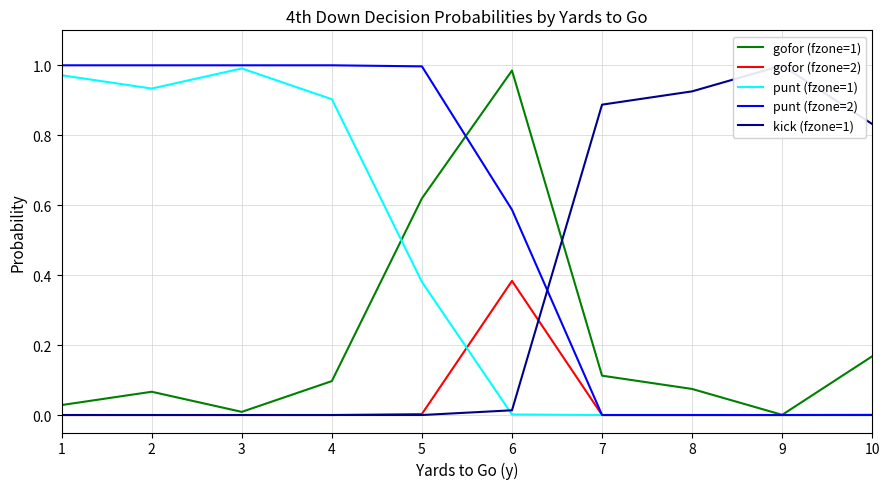

How many lines are shown in the chart?

5